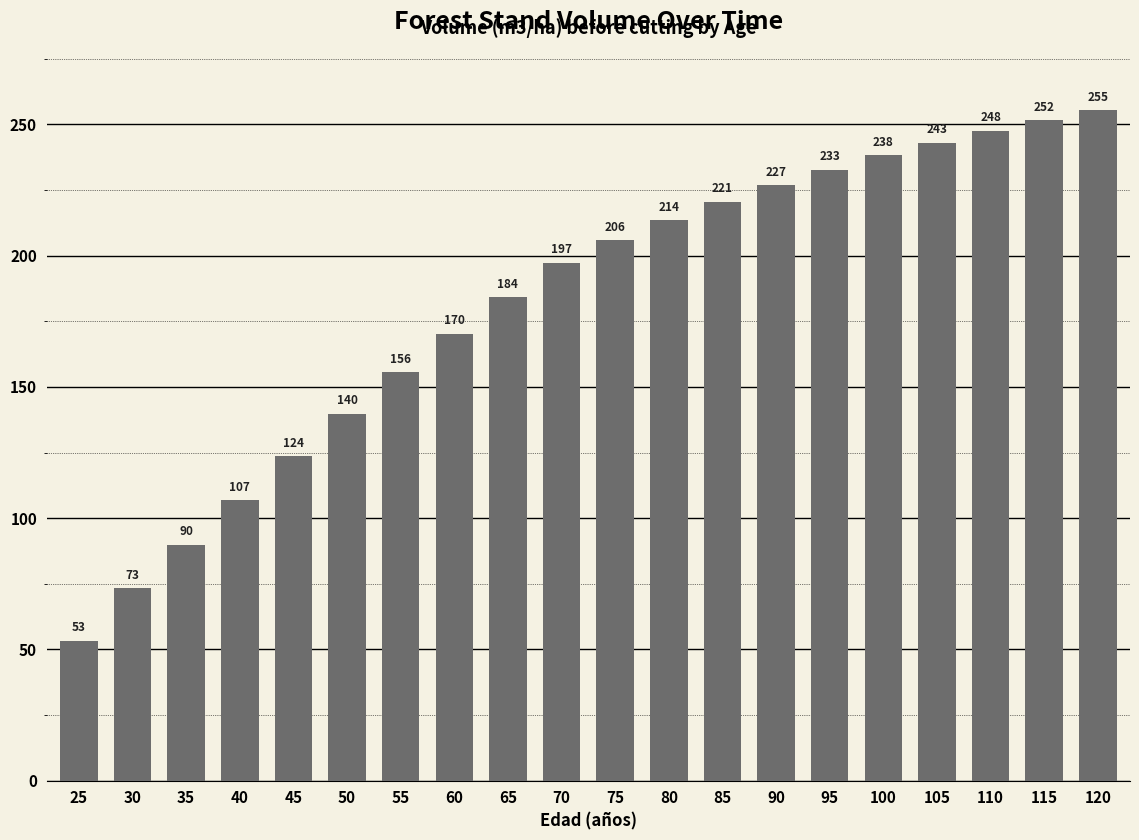

What is the greatest value displayed?

255.3